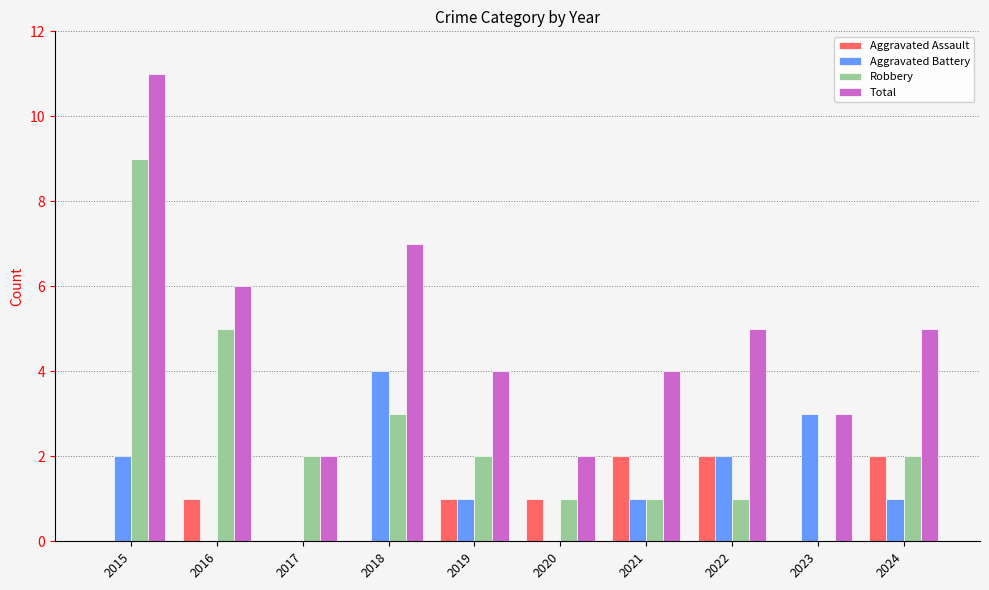

What is the total value across all series at 2017?

4